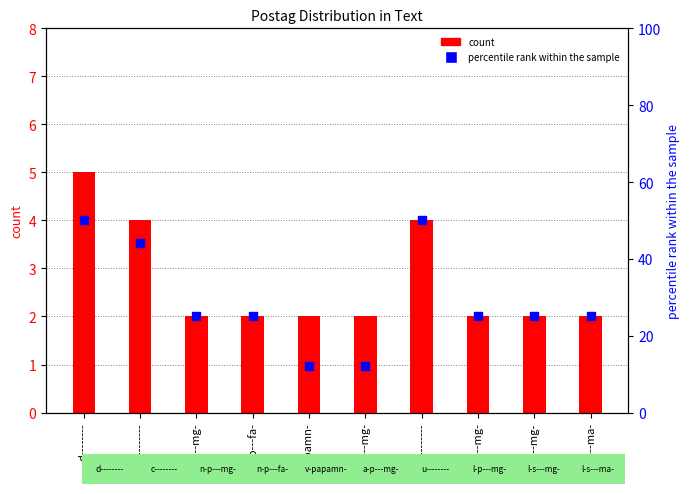

Which series reaches the minimum Y coordinate?

count